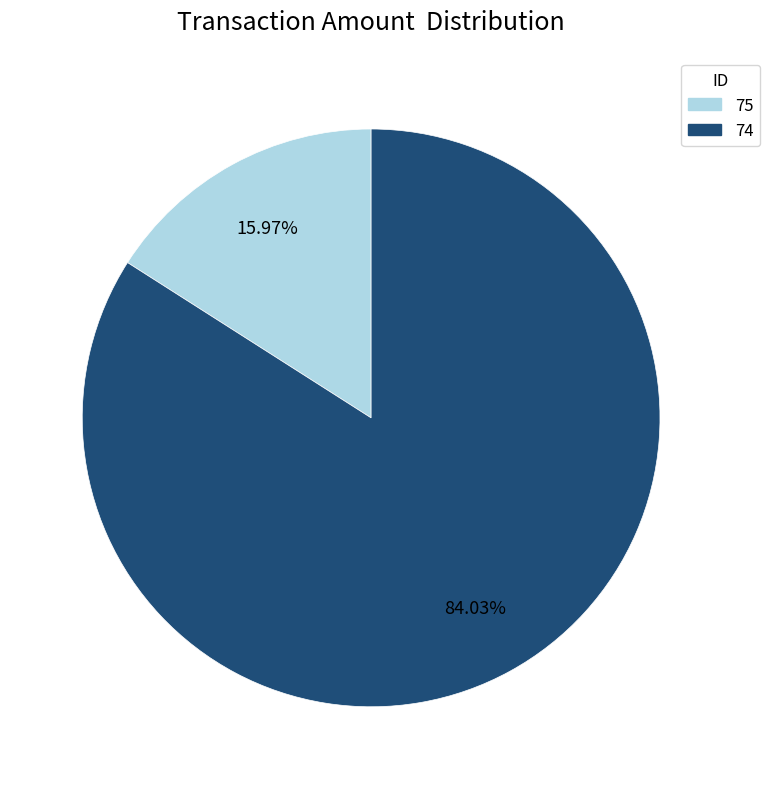

Which category has the biggest portion of the pie?

74